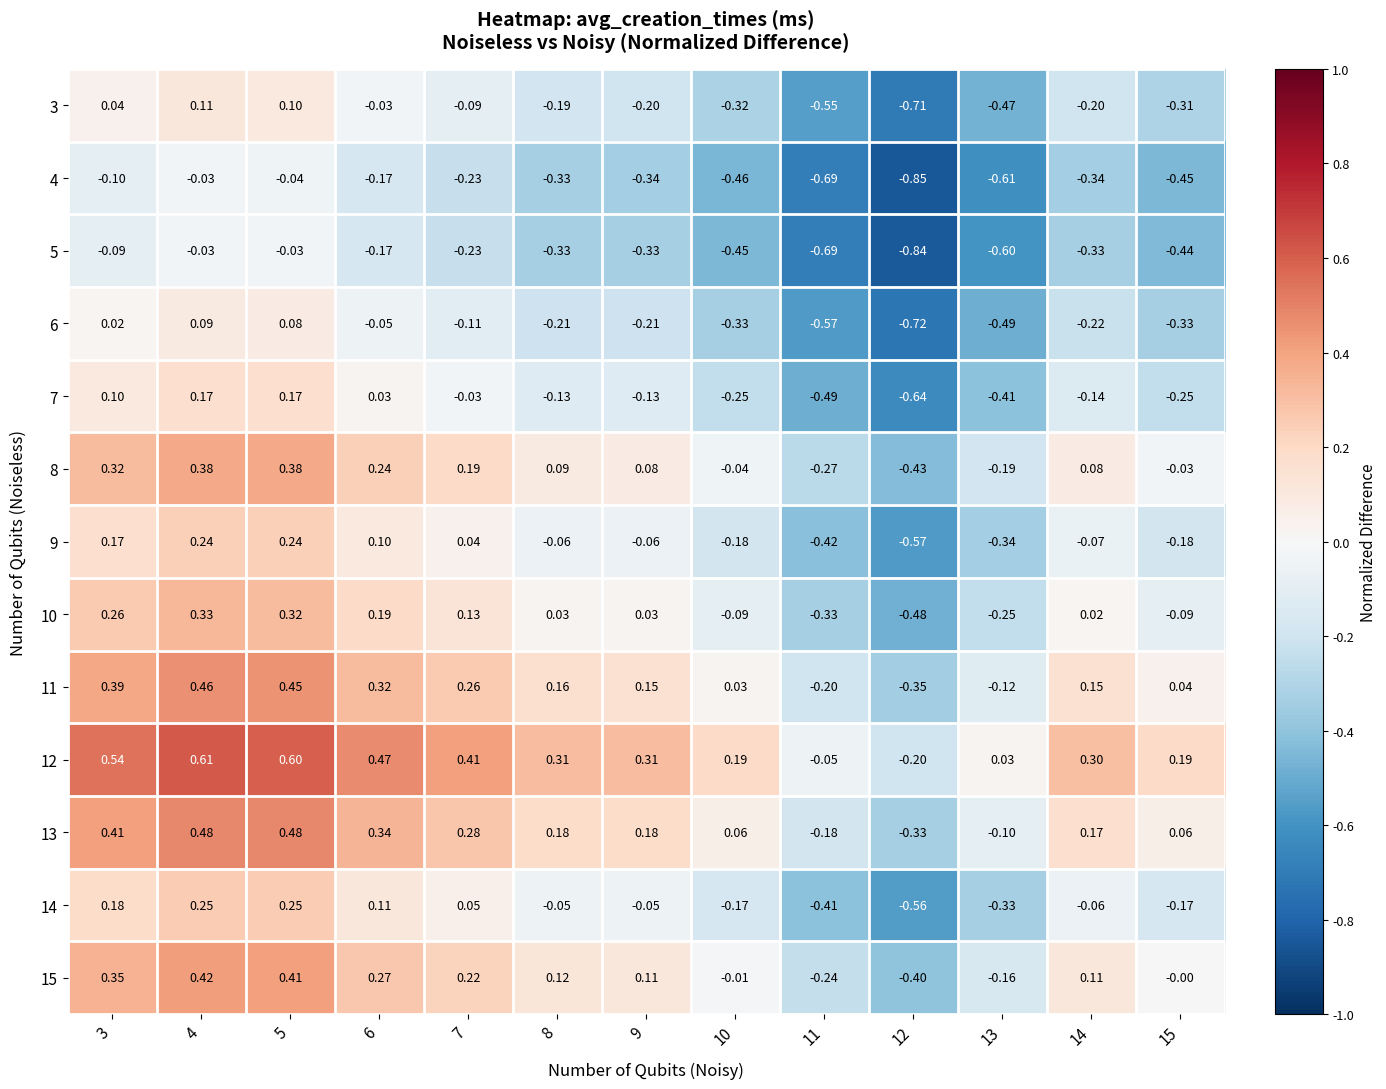

Is the value of 8 at 11 greater than the value of 5 at 14?

Yes